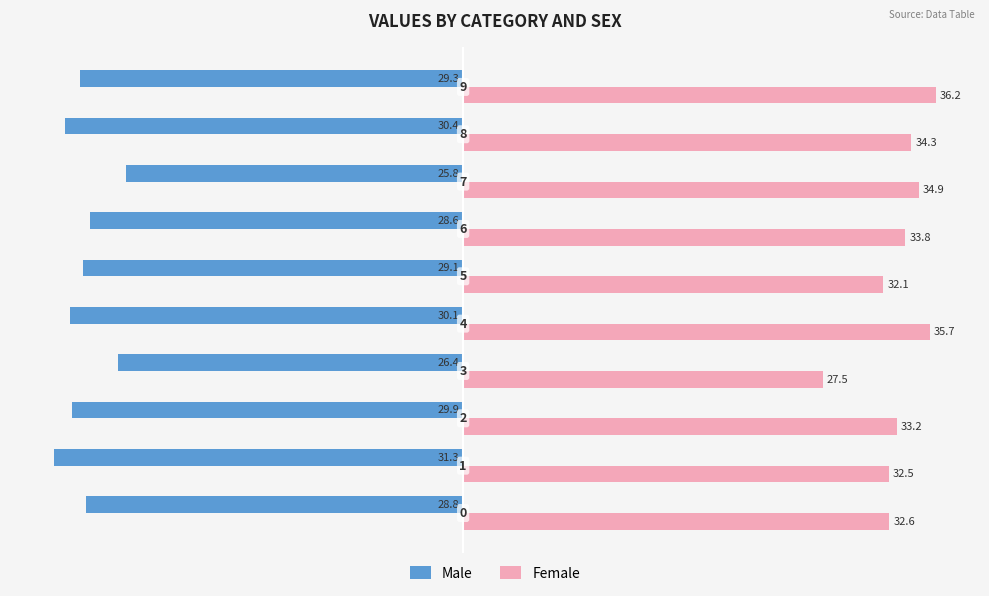

What are all the series names shown in the legend?

Male, Female